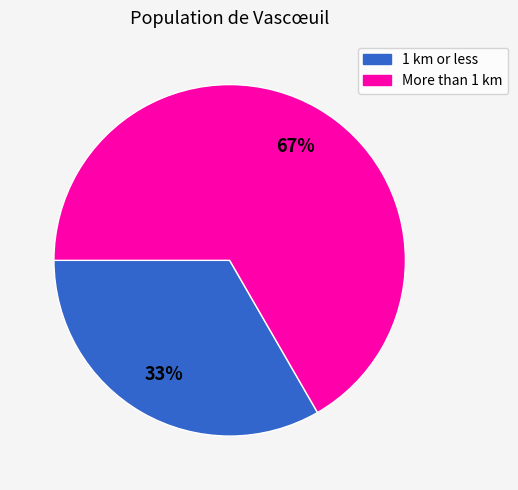

What percentage is the 1 km or less slice, to the nearest percent?

33%